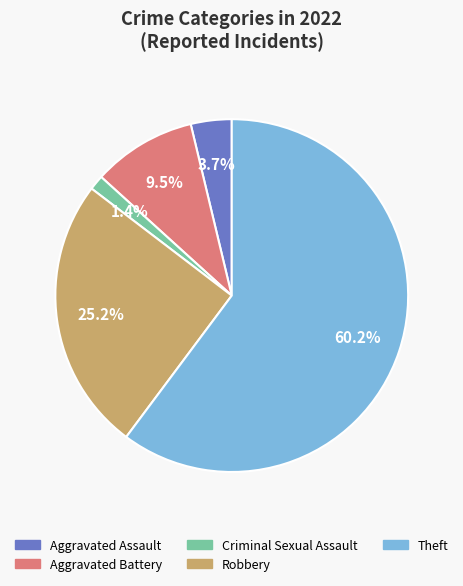

Count the number of slices in the pie.

5